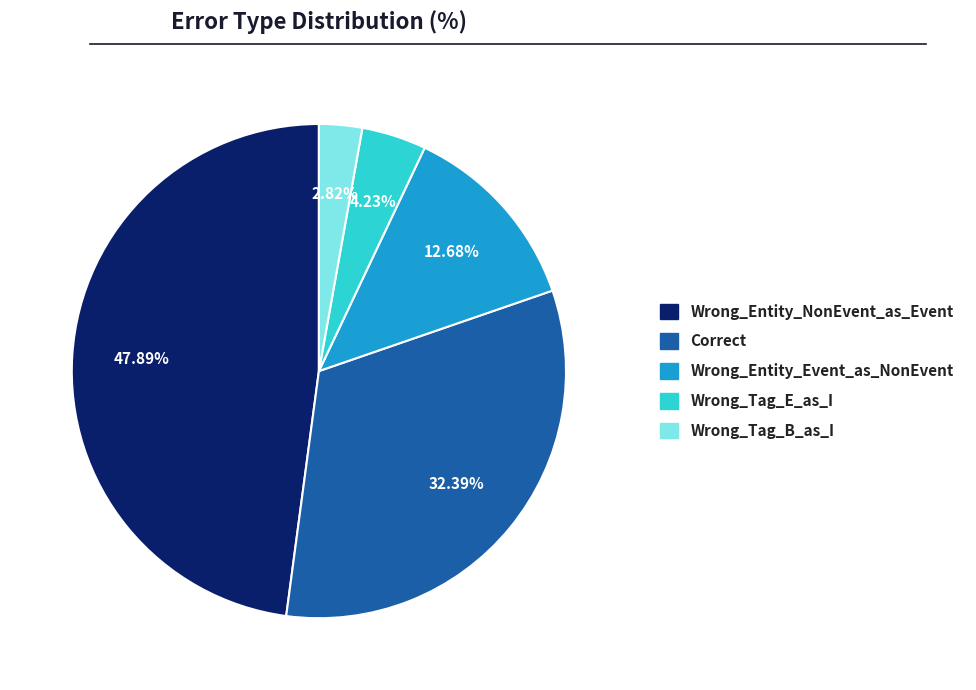

Is there any slice that represents more than half of the pie?

No